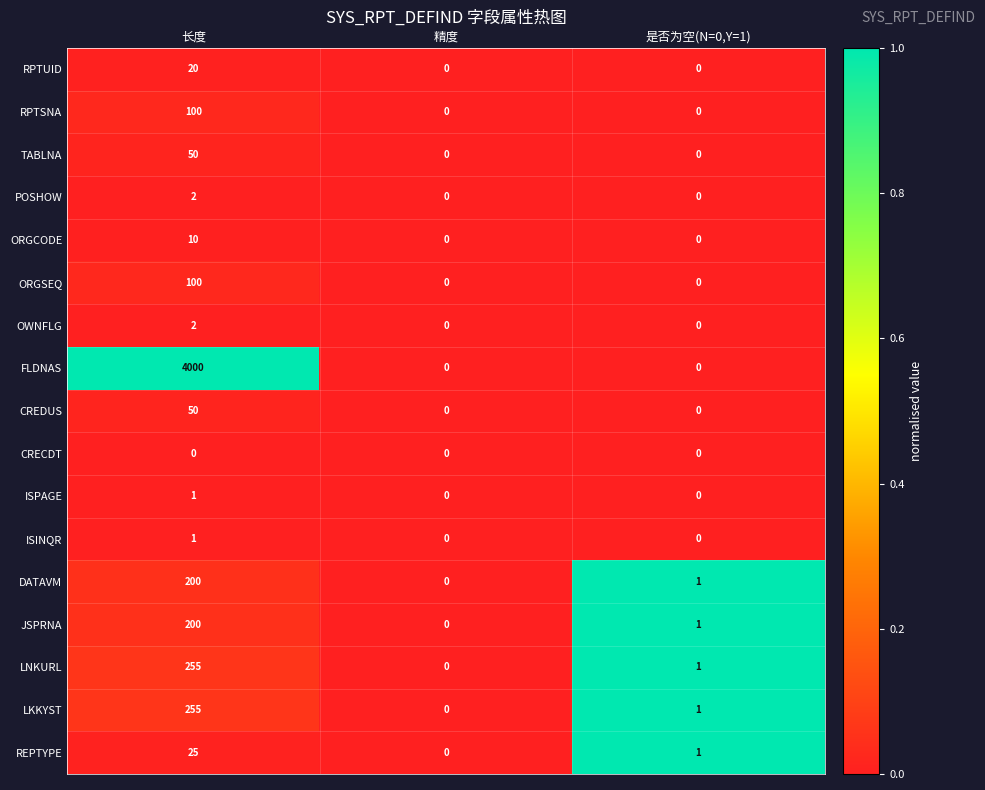

What is the maximum value shown in the chart?

4000